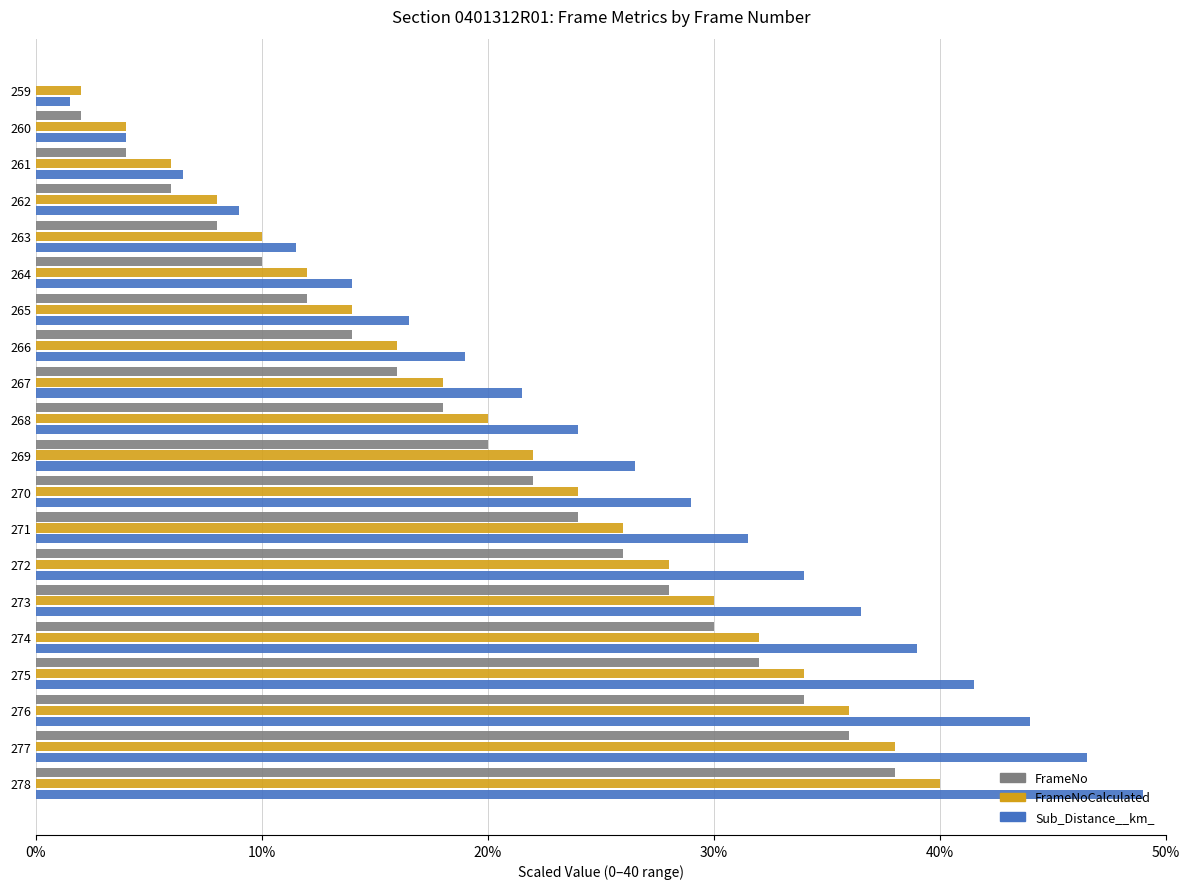

What is the sum of all FrameNo values?

380.0